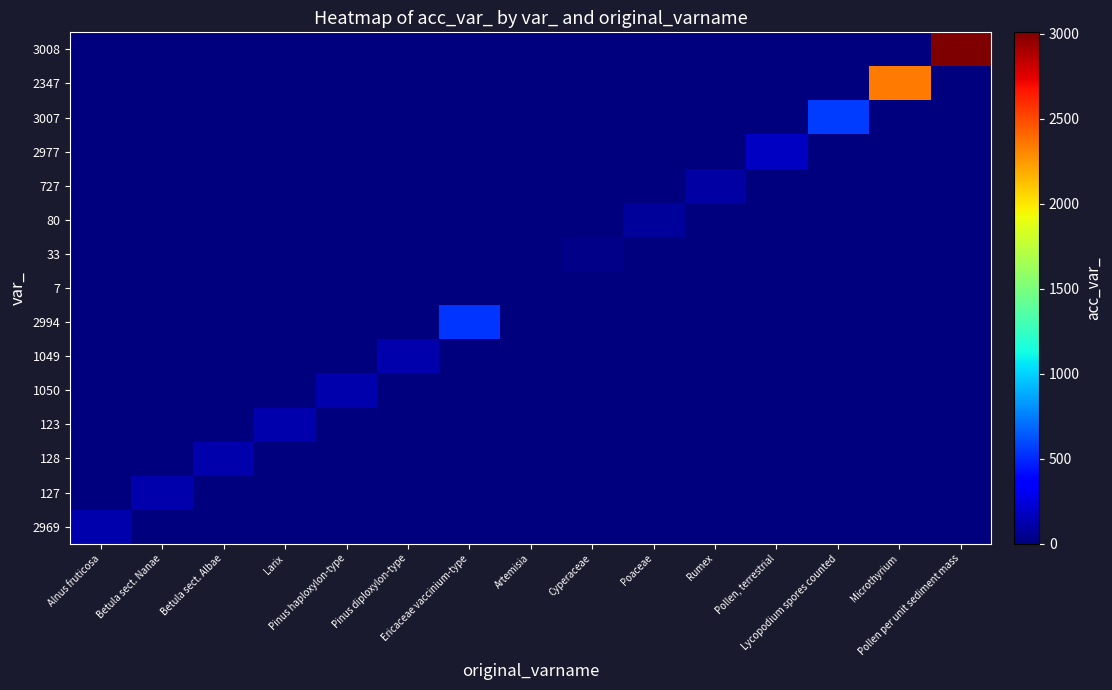

Reading right to left, extract all data points from this chart.

2969: Pollen per unit sediment mass=0	Microthyrium=0	Lycopodium spores counted=0	Pollen, terrestrial=0	Rumex=0	Poaceae=0	Cyperaceae=0	Artemisia=0	Ericaceae vaccinium-type=0	Pinus diploxylon-type=0	Pinus haploxylon-type=0	Larix=0	Betula sect. Albae=0	Betula sect. Nanae=0	Alnus fruticosa=129
127: Pollen per unit sediment mass=0	Microthyrium=0	Lycopodium spores counted=0	Pollen, terrestrial=0	Rumex=0	Poaceae=0	Cyperaceae=0	Artemisia=0	Ericaceae vaccinium-type=0	Pinus diploxylon-type=0	Pinus haploxylon-type=0	Larix=0	Betula sect. Albae=0	Betula sect. Nanae=127	Alnus fruticosa=0
128: Pollen per unit sediment mass=0	Microthyrium=0	Lycopodium spores counted=0	Pollen, terrestrial=0	Rumex=0	Poaceae=0	Cyperaceae=0	Artemisia=0	Ericaceae vaccinium-type=0	Pinus diploxylon-type=0	Pinus haploxylon-type=0	Larix=0	Betula sect. Albae=128	Betula sect. Nanae=0	Alnus fruticosa=0
123: Pollen per unit sediment mass=0	Microthyrium=0	Lycopodium spores counted=0	Pollen, terrestrial=0	Rumex=0	Poaceae=0	Cyperaceae=0	Artemisia=0	Ericaceae vaccinium-type=0	Pinus diploxylon-type=0	Pinus haploxylon-type=0	Larix=123	Betula sect. Albae=0	Betula sect. Nanae=0	Alnus fruticosa=0
1050: Pollen per unit sediment mass=0	Microthyrium=0	Lycopodium spores counted=0	Pollen, terrestrial=0	Rumex=0	Poaceae=0	Cyperaceae=0	Artemisia=0	Ericaceae vaccinium-type=0	Pinus diploxylon-type=0	Pinus haploxylon-type=124	Larix=0	Betula sect. Albae=0	Betula sect. Nanae=0	Alnus fruticosa=0
1049: Pollen per unit sediment mass=0	Microthyrium=0	Lycopodium spores counted=0	Pollen, terrestrial=0	Rumex=0	Poaceae=0	Cyperaceae=0	Artemisia=0	Ericaceae vaccinium-type=0	Pinus diploxylon-type=125	Pinus haploxylon-type=0	Larix=0	Betula sect. Albae=0	Betula sect. Nanae=0	Alnus fruticosa=0
2994: Pollen per unit sediment mass=0	Microthyrium=0	Lycopodium spores counted=0	Pollen, terrestrial=0	Rumex=0	Poaceae=0	Cyperaceae=0	Artemisia=0	Ericaceae vaccinium-type=540	Pinus diploxylon-type=0	Pinus haploxylon-type=0	Larix=0	Betula sect. Albae=0	Betula sect. Nanae=0	Alnus fruticosa=0
7: Pollen per unit sediment mass=0	Microthyrium=0	Lycopodium spores counted=0	Pollen, terrestrial=0	Rumex=0	Poaceae=0	Cyperaceae=0	Artemisia=7	Ericaceae vaccinium-type=0	Pinus diploxylon-type=0	Pinus haploxylon-type=0	Larix=0	Betula sect. Albae=0	Betula sect. Nanae=0	Alnus fruticosa=0
33: Pollen per unit sediment mass=0	Microthyrium=0	Lycopodium spores counted=0	Pollen, terrestrial=0	Rumex=0	Poaceae=0	Cyperaceae=33	Artemisia=0	Ericaceae vaccinium-type=0	Pinus diploxylon-type=0	Pinus haploxylon-type=0	Larix=0	Betula sect. Albae=0	Betula sect. Nanae=0	Alnus fruticosa=0
80: Pollen per unit sediment mass=0	Microthyrium=0	Lycopodium spores counted=0	Pollen, terrestrial=0	Rumex=0	Poaceae=80	Cyperaceae=0	Artemisia=0	Ericaceae vaccinium-type=0	Pinus diploxylon-type=0	Pinus haploxylon-type=0	Larix=0	Betula sect. Albae=0	Betula sect. Nanae=0	Alnus fruticosa=0
727: Pollen per unit sediment mass=0	Microthyrium=0	Lycopodium spores counted=0	Pollen, terrestrial=0	Rumex=94	Poaceae=0	Cyperaceae=0	Artemisia=0	Ericaceae vaccinium-type=0	Pinus diploxylon-type=0	Pinus haploxylon-type=0	Larix=0	Betula sect. Albae=0	Betula sect. Nanae=0	Alnus fruticosa=0
2977: Pollen per unit sediment mass=0	Microthyrium=0	Lycopodium spores counted=0	Pollen, terrestrial=177	Rumex=0	Poaceae=0	Cyperaceae=0	Artemisia=0	Ericaceae vaccinium-type=0	Pinus diploxylon-type=0	Pinus haploxylon-type=0	Larix=0	Betula sect. Albae=0	Betula sect. Nanae=0	Alnus fruticosa=0
3007: Pollen per unit sediment mass=0	Microthyrium=0	Lycopodium spores counted=559	Pollen, terrestrial=0	Rumex=0	Poaceae=0	Cyperaceae=0	Artemisia=0	Ericaceae vaccinium-type=0	Pinus diploxylon-type=0	Pinus haploxylon-type=0	Larix=0	Betula sect. Albae=0	Betula sect. Nanae=0	Alnus fruticosa=0
2347: Pollen per unit sediment mass=0	Microthyrium=2347	Lycopodium spores counted=0	Pollen, terrestrial=0	Rumex=0	Poaceae=0	Cyperaceae=0	Artemisia=0	Ericaceae vaccinium-type=0	Pinus diploxylon-type=0	Pinus haploxylon-type=0	Larix=0	Betula sect. Albae=0	Betula sect. Nanae=0	Alnus fruticosa=0
3008: Pollen per unit sediment mass=3008	Microthyrium=0	Lycopodium spores counted=0	Pollen, terrestrial=0	Rumex=0	Poaceae=0	Cyperaceae=0	Artemisia=0	Ericaceae vaccinium-type=0	Pinus diploxylon-type=0	Pinus haploxylon-type=0	Larix=0	Betula sect. Albae=0	Betula sect. Nanae=0	Alnus fruticosa=0